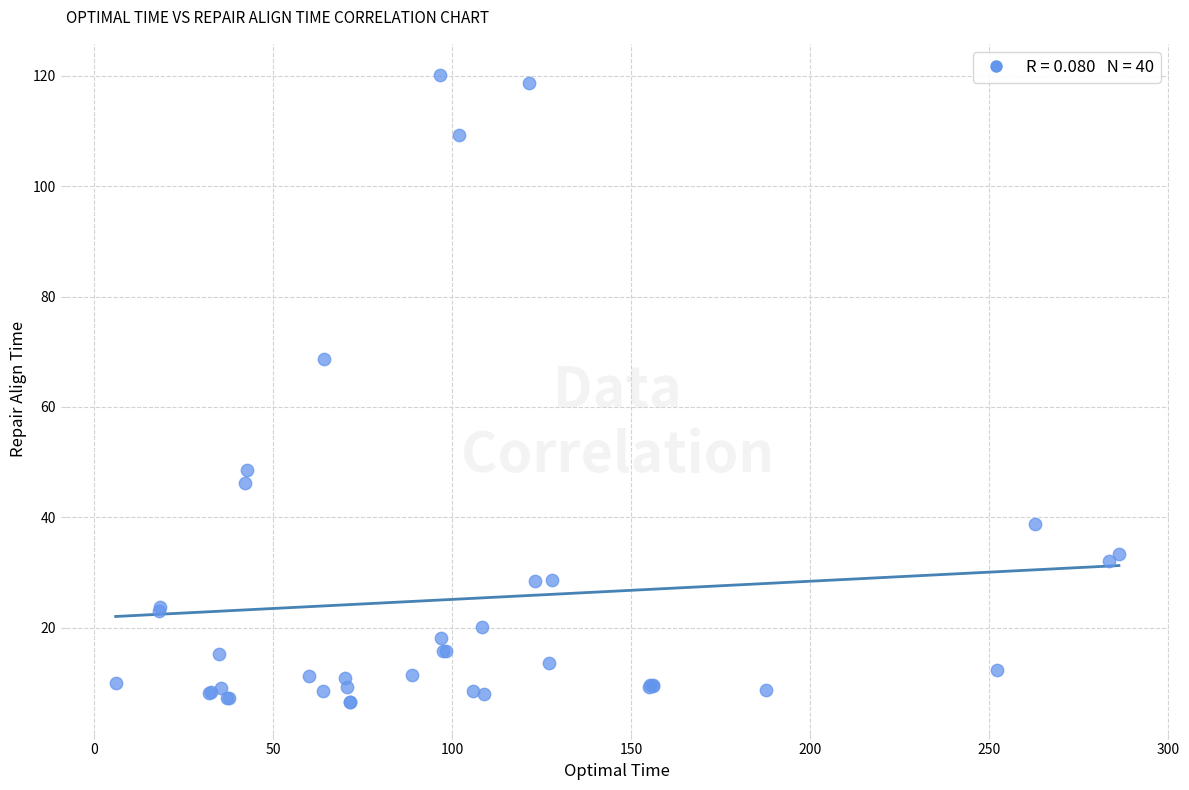

What Y value in the scatter plot is closest to 63?

68.7